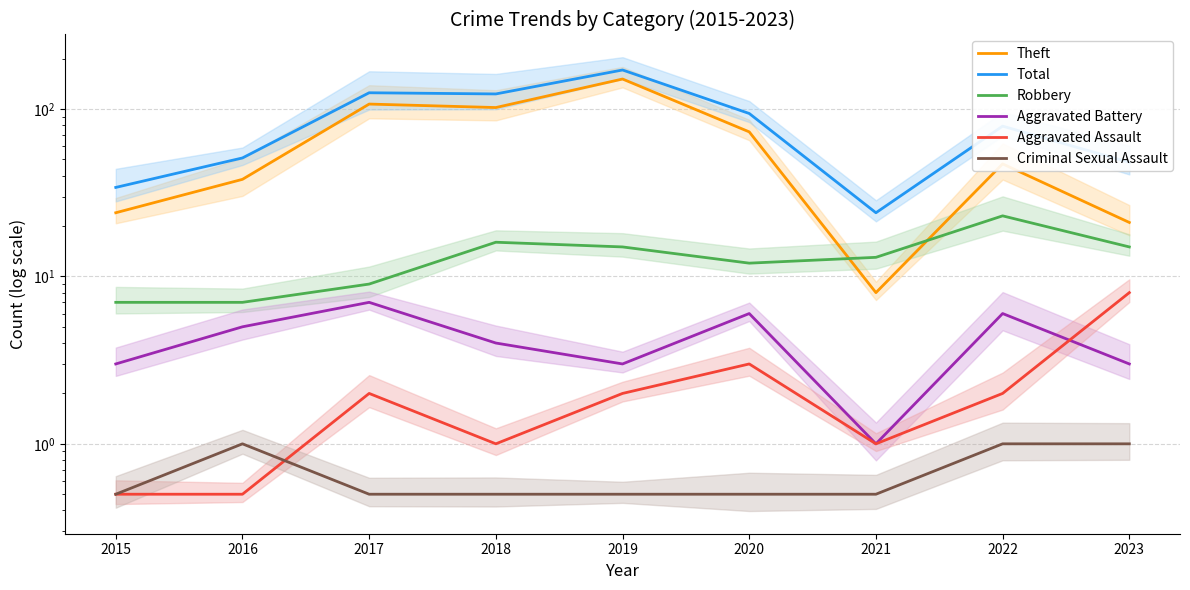

Where is Total nearest to the value 97?

2020